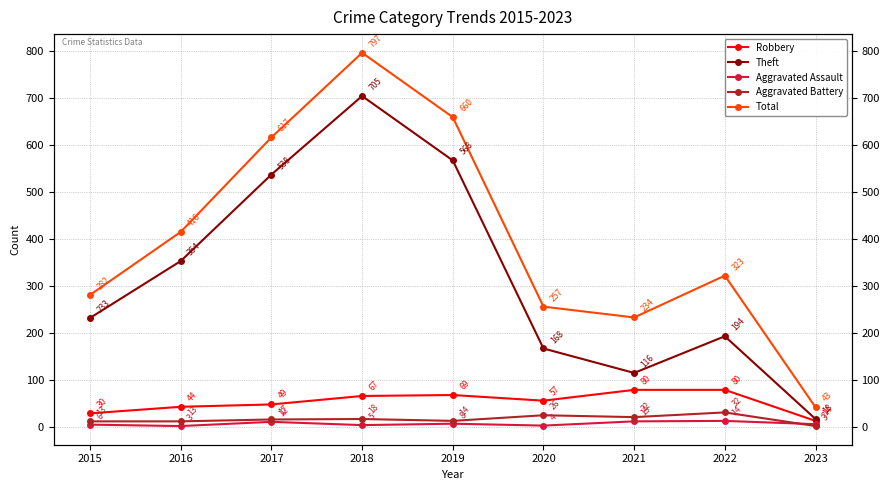

Does the chart display data point markers on the line(s)?

Yes